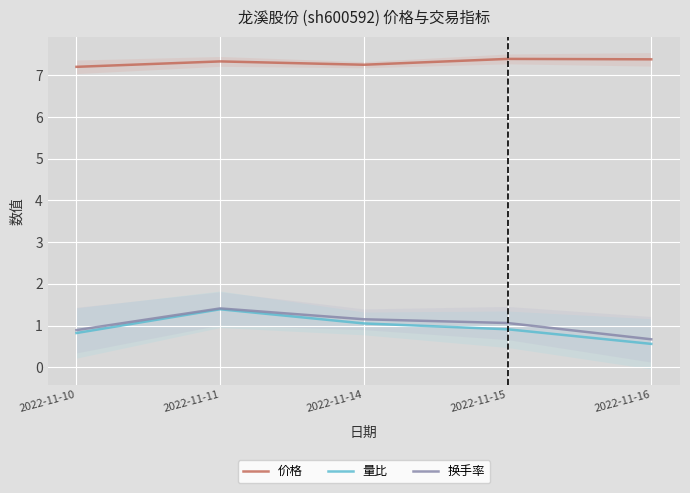

Reading left to right, what are all the values shown in this chart?

价格: 7.2	7.3	7.2	7.4	7.4
量比: 0.8	1.4	1.1	0.9	0.6
换手率: 0.9	1.4	1.1	1.1	0.7